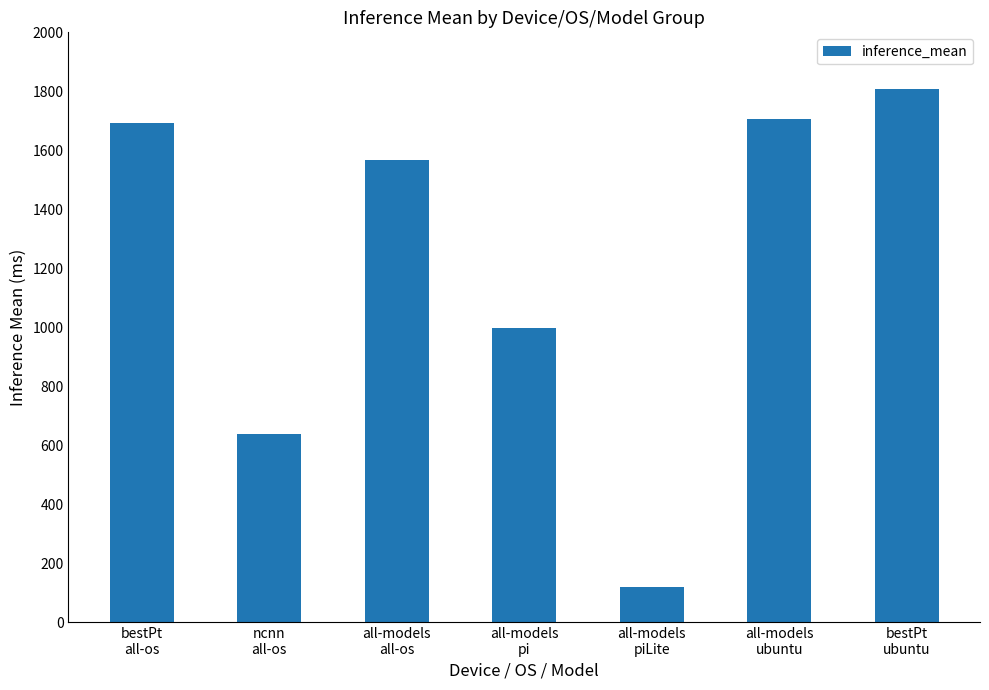

Which label corresponds to the largest value in the chart?

bestPt
ubuntu